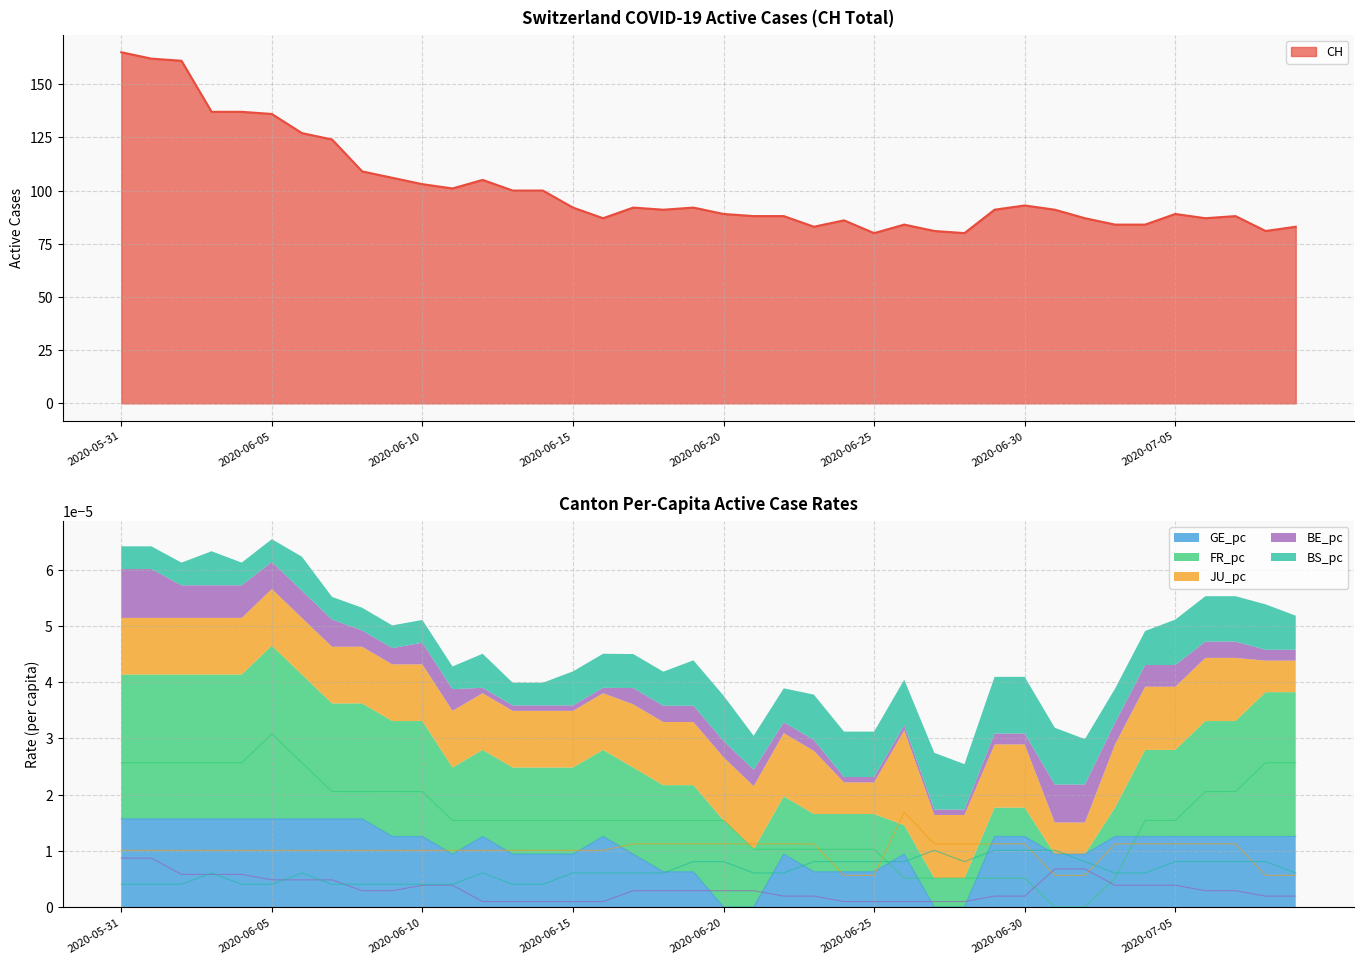

Rank the categories by CH value from highest to lowest.

2020-05-31, 2020-06-01, 2020-06-02, 2020-06-03, 2020-06-04, 2020-06-05, 2020-06-06, 2020-06-07, 2020-06-08, 2020-06-09, 2020-06-12, 2020-06-10, 2020-06-11, 2020-06-13, 2020-06-14, 2020-06-30, 2020-06-15, 2020-06-17, 2020-06-19, 2020-06-18, 2020-06-29, 2020-07-01, 2020-06-20, 2020-07-05, 2020-06-21, 2020-06-22, 2020-07-07, 2020-06-16, 2020-07-02, 2020-07-06, 2020-06-24, 2020-06-26, 2020-07-03, 2020-07-04, 2020-06-23, 2020-07-09, 2020-06-27, 2020-07-08, 2020-06-25, 2020-06-28